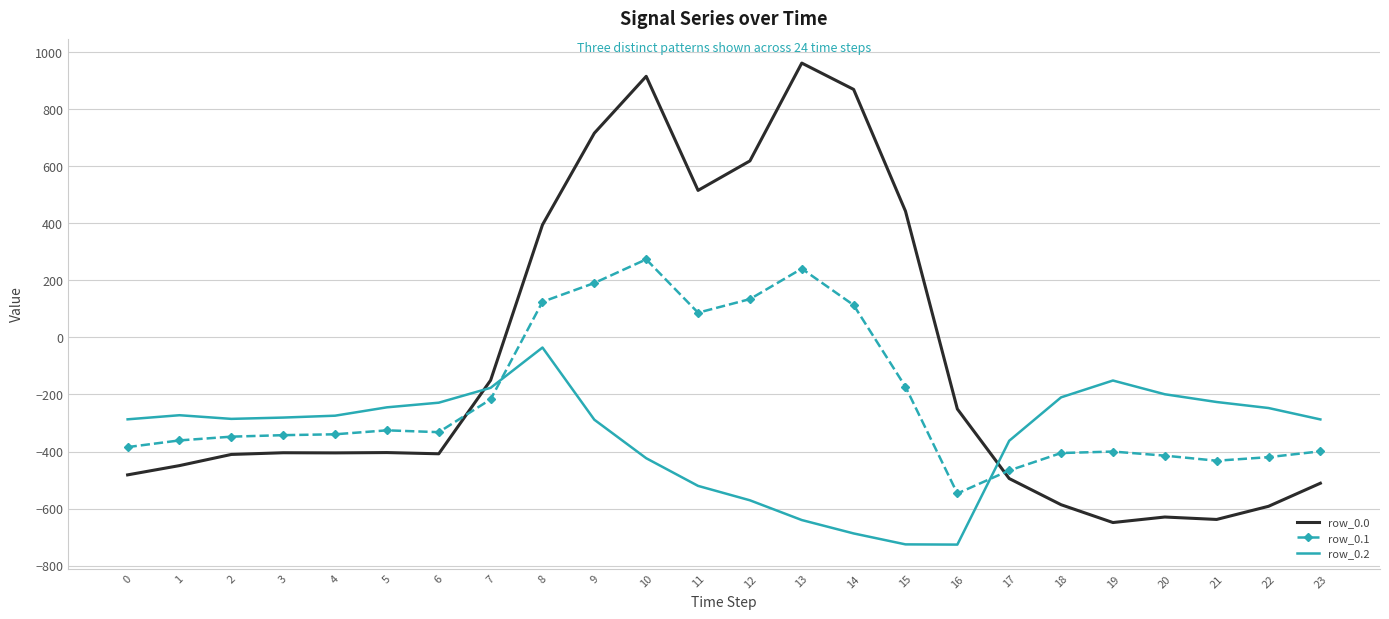

At which category is the sum across all series the highest?

10